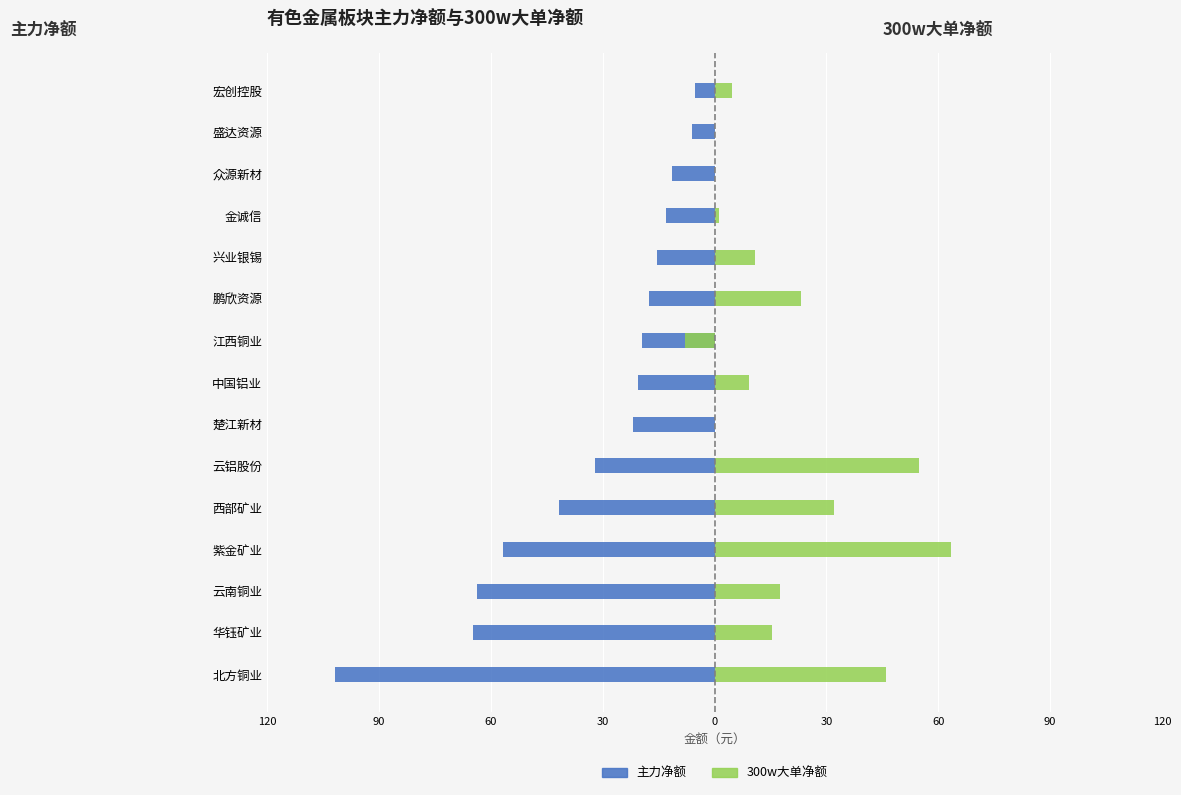

Read the 主力净额 value at 紫金矿业.

-56.8